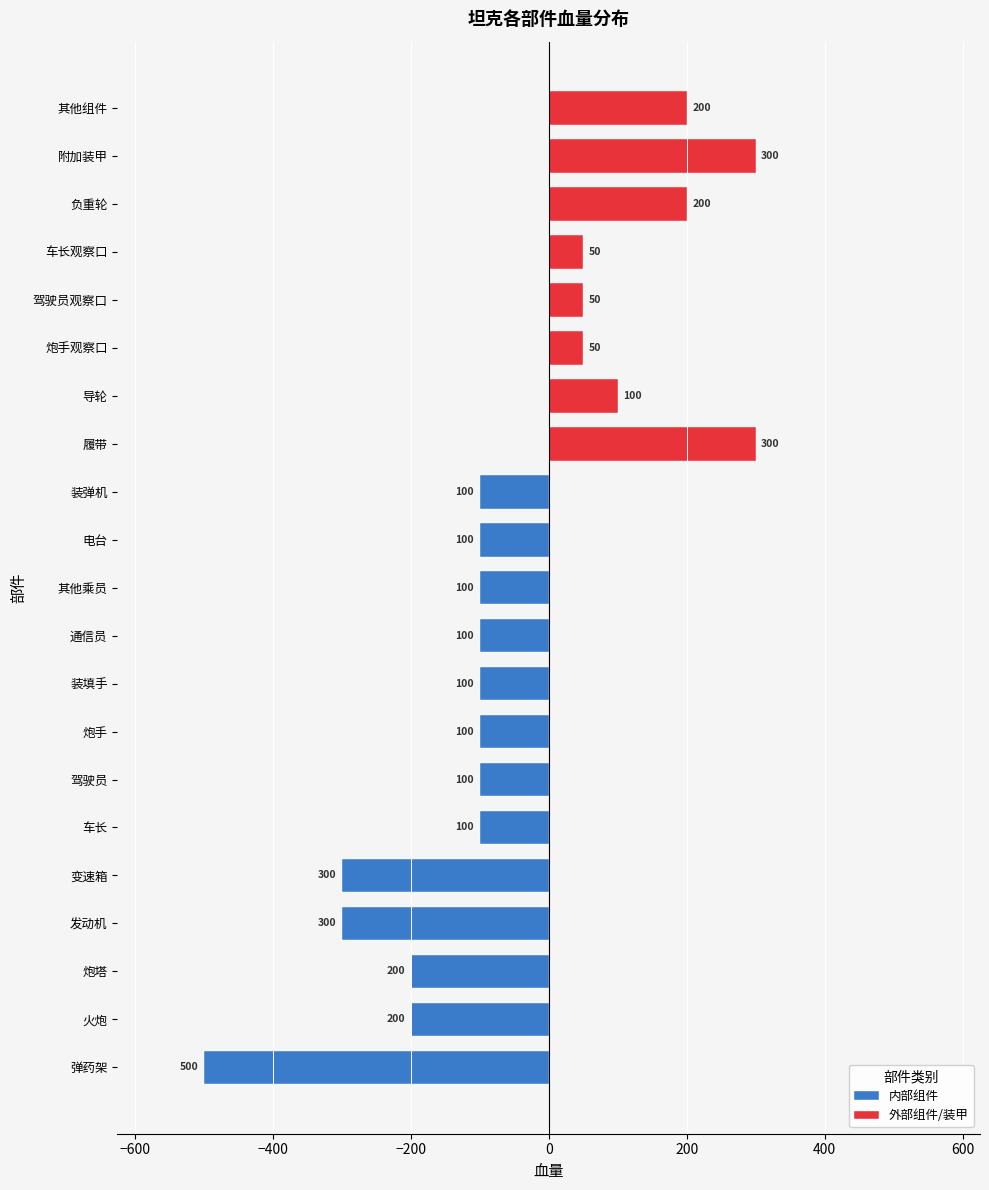

True or false: the data shows 522 at 发动机.

False